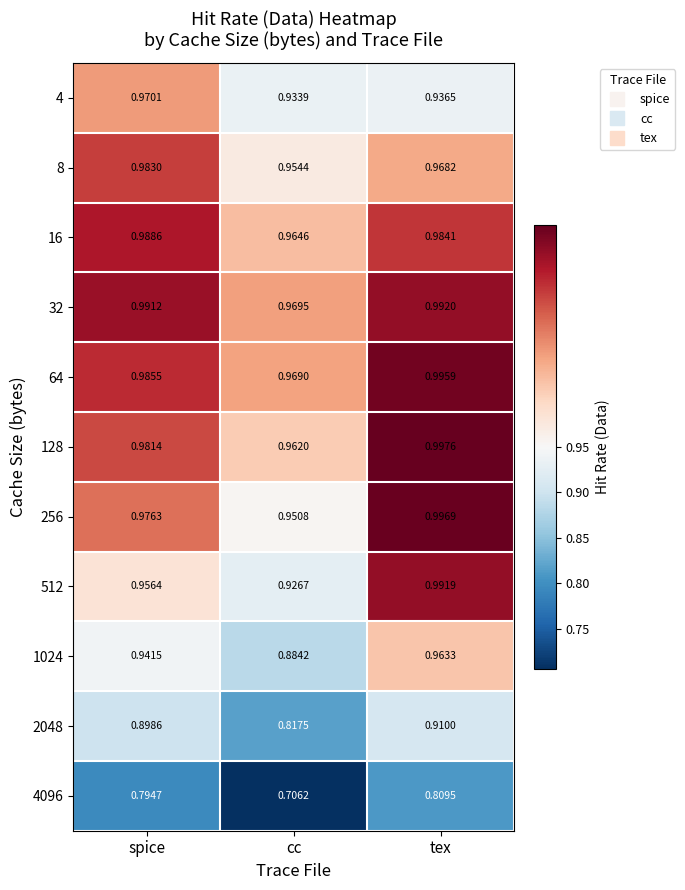

Which category has the lowest value across all series?

cc